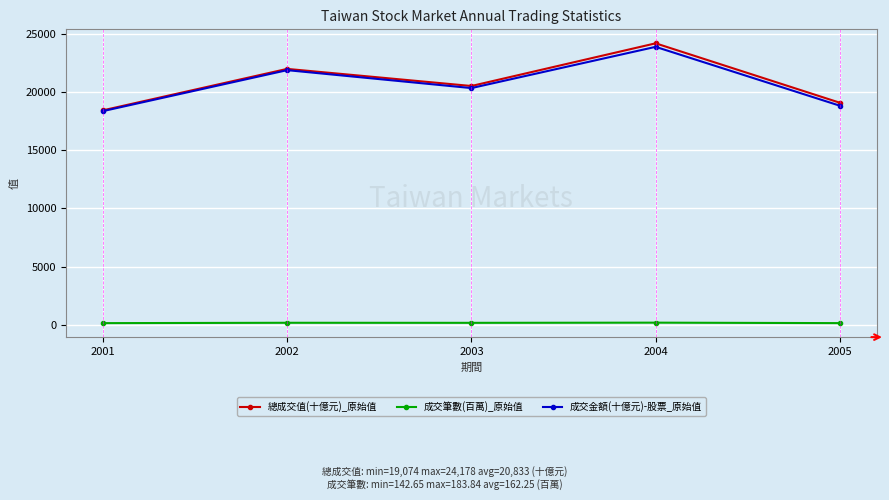

True or false: 總成交值(十億元)_原始值 has more than 1 interior local peaks.

True